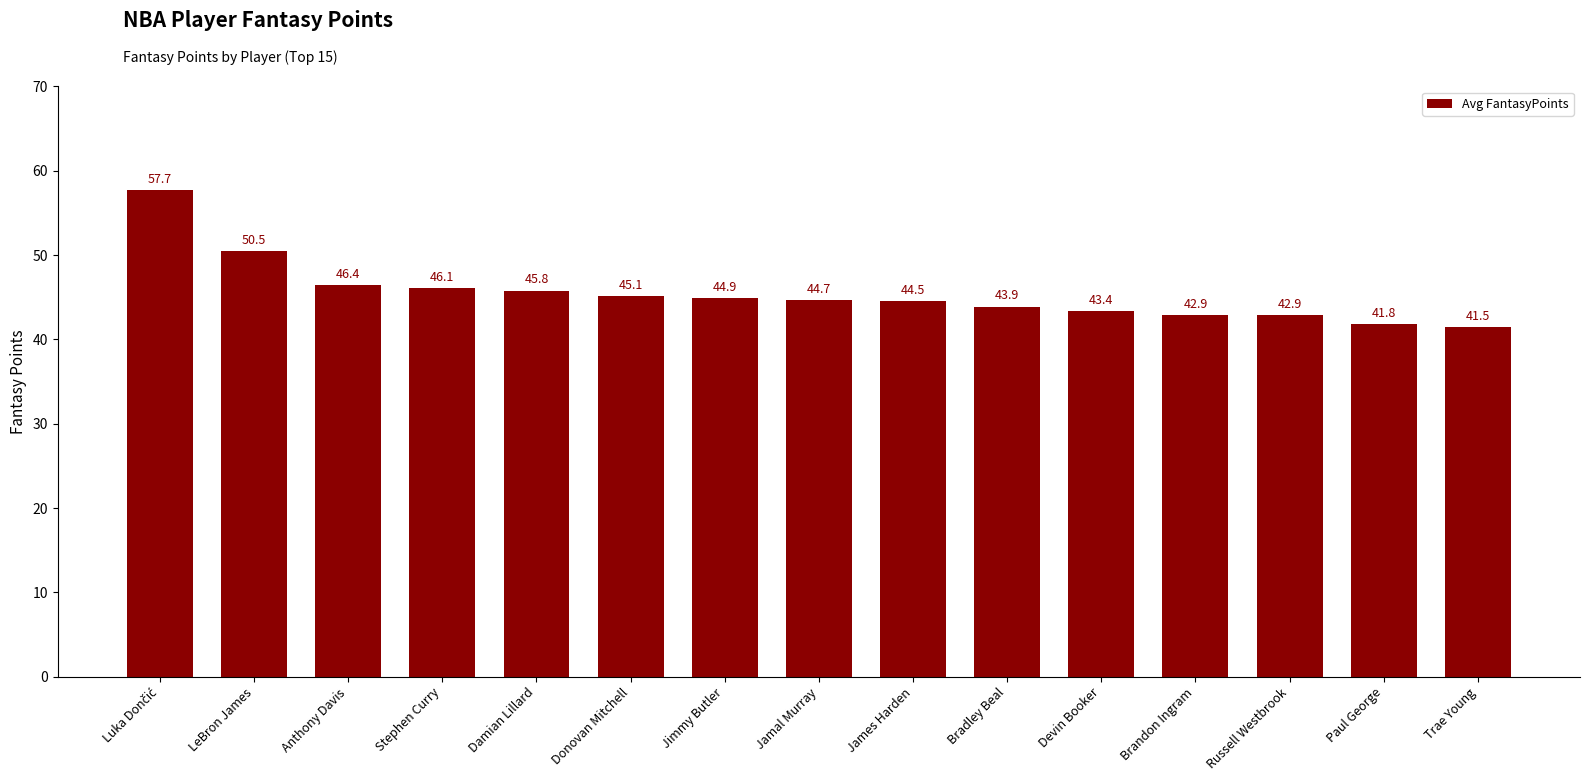

How many data points are less than 44?

6